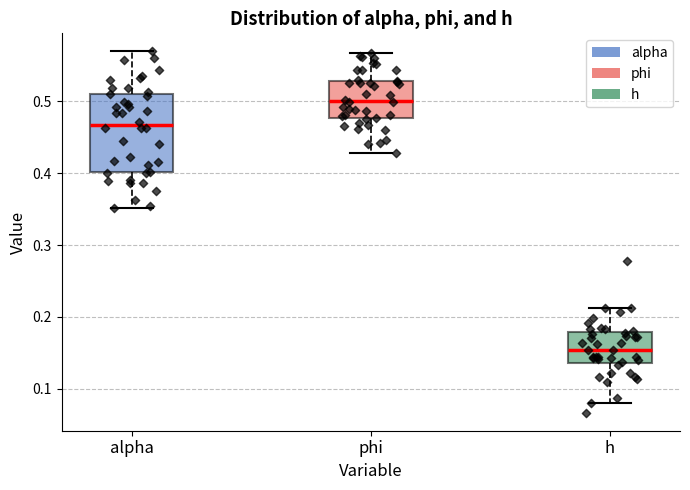

Which box is the tallest, from its lower edge to its upper edge?

alpha